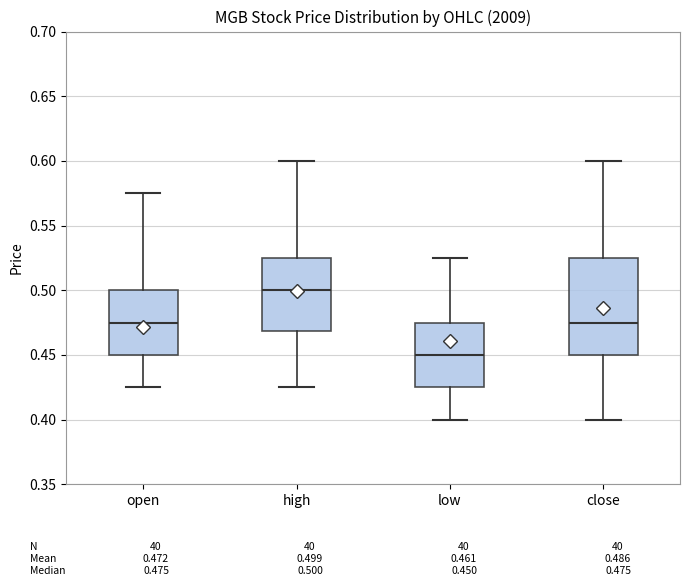

Which box has the highest median line?

high